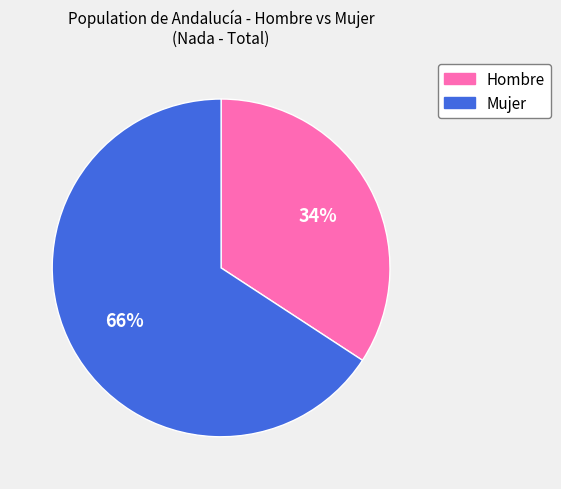

Which slice is the smallest?

Hombre